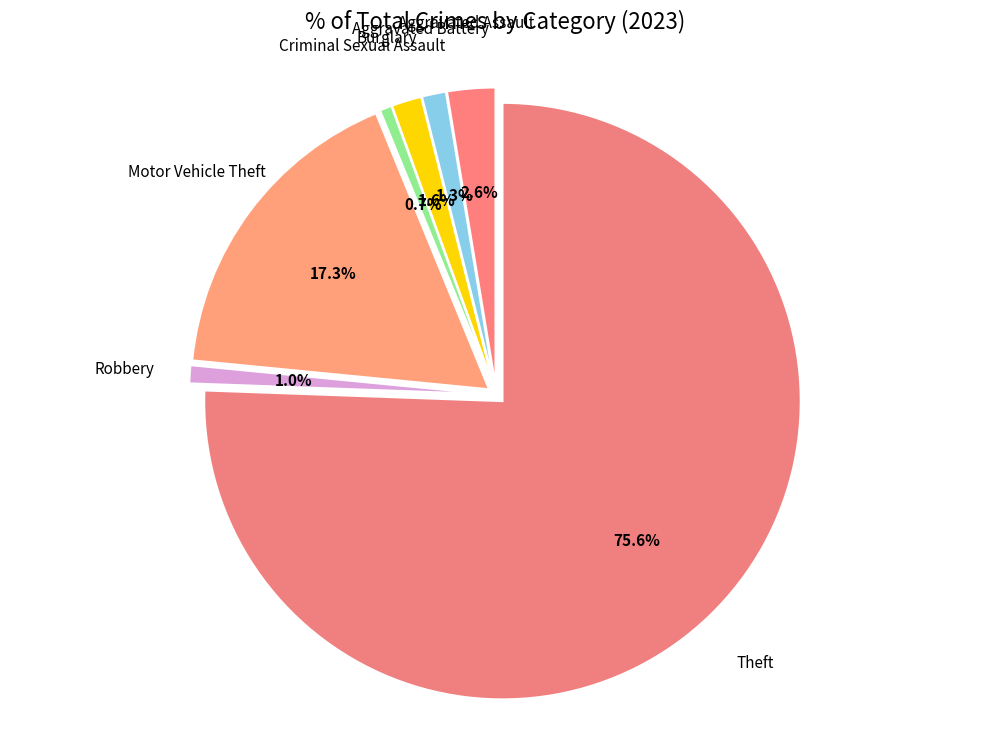

How many segments does this pie chart have?

7